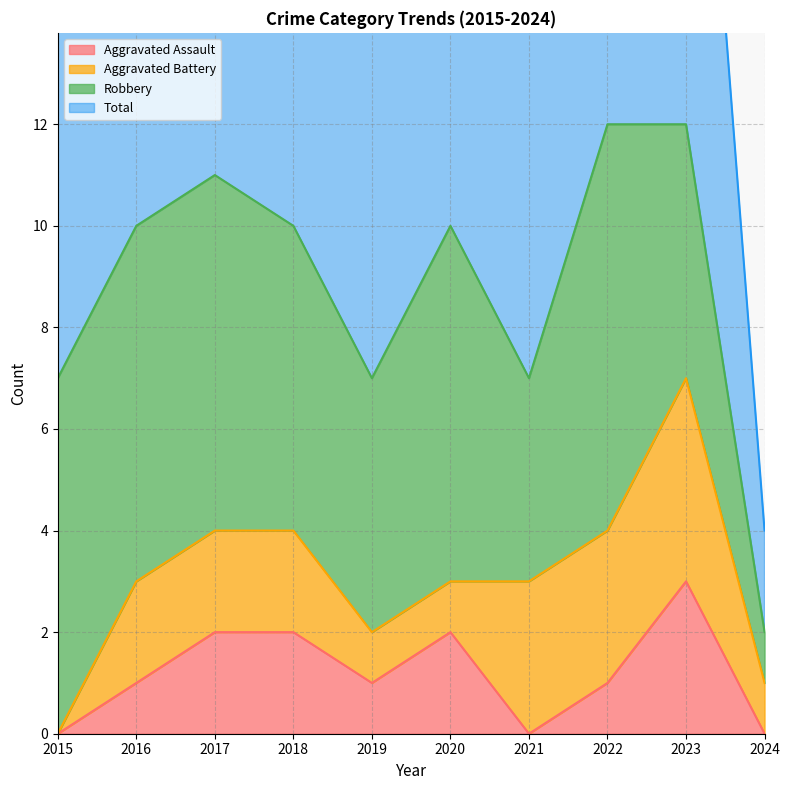

How many positive values does the Aggravated Assault series have?

7